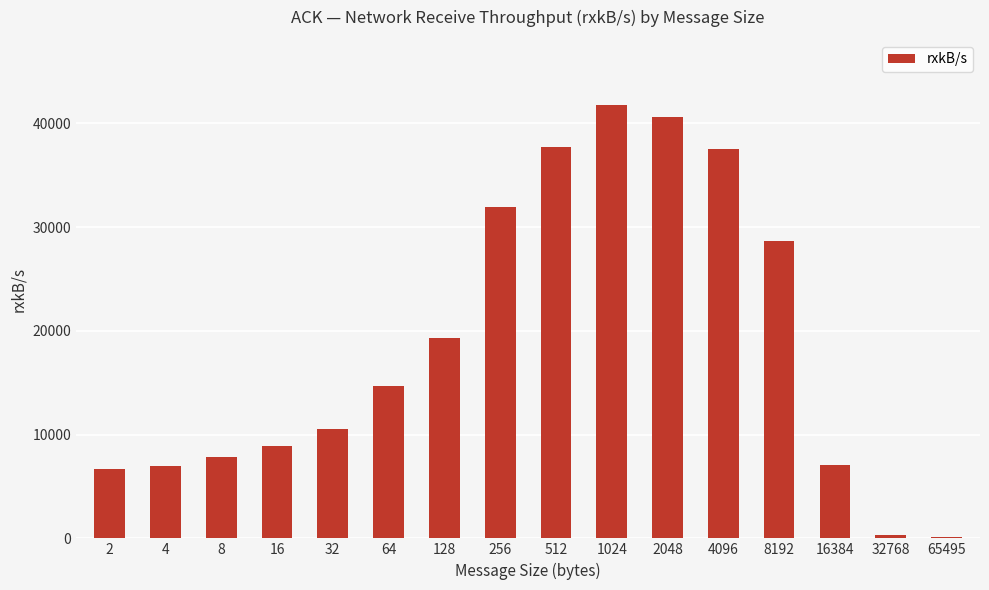

What is the change in value from 2 to 2048?

+33950.4